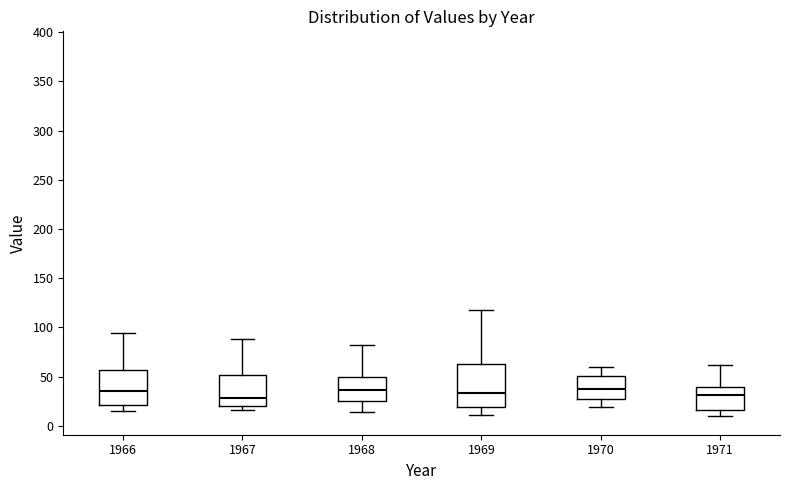

Reading left to right, transcribe this box plot: for each box, give where its median line is, the range the box spans, and where its two whiskers end, as read against the y-axis. The values are not printed on the chart, so give them approximately, as read against the axis.

1966: median 35, box 20 to 55, whiskers 15 to 95
1967: median 30, box 20 to 50, whiskers 15 to 90
1968: median 35, box 25 to 50, whiskers 15 to 80
1969: median 35, box 20 to 65, whiskers 10 to 120
1970: median 35, box 25 to 50, whiskers 20 to 60
1971: median 30, box 15 to 40, whiskers 10 to 60